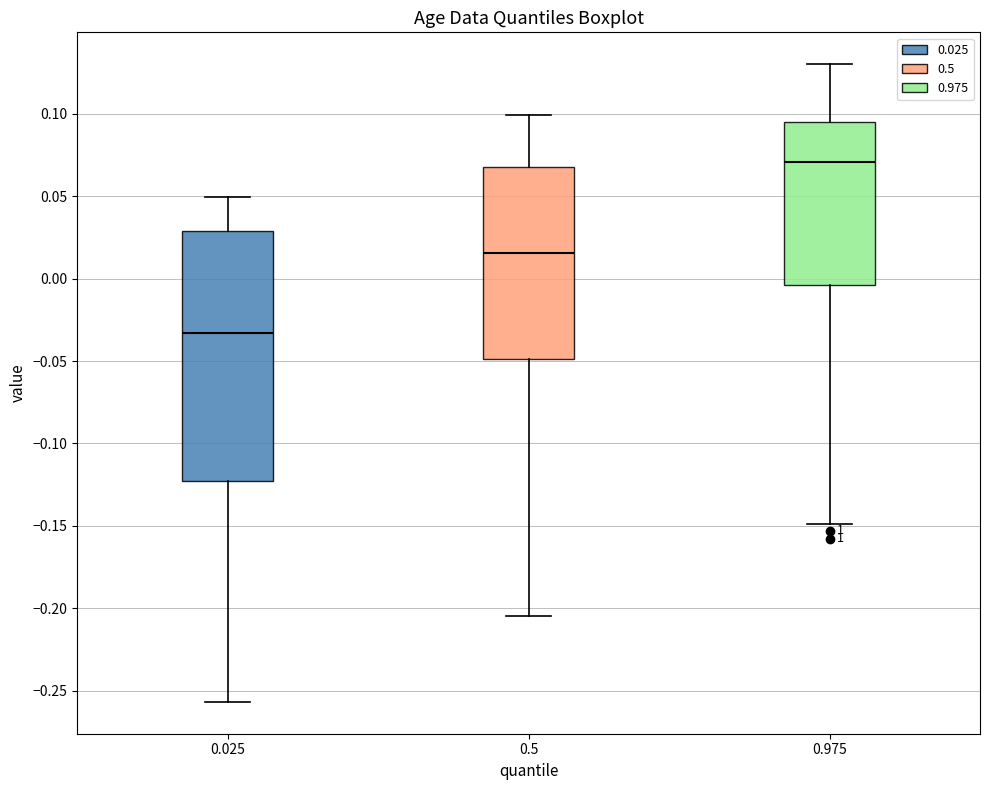

Which box is the tallest, from its lower edge to its upper edge?

0.025